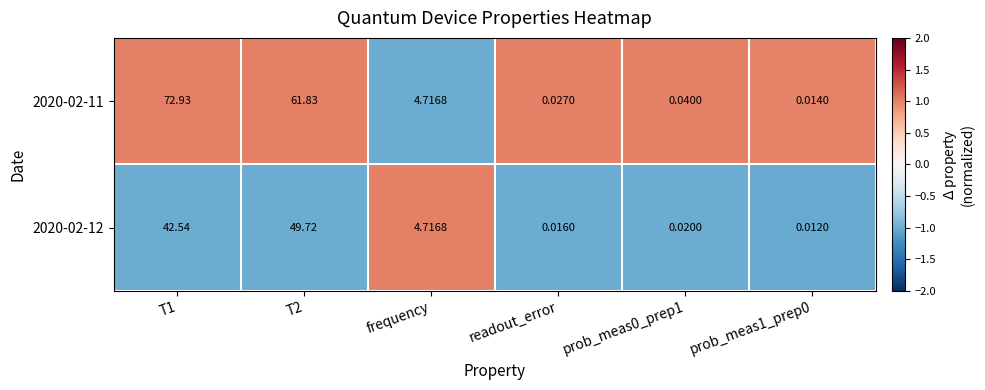

Is the value of 2020-02-12 at T1 greater than the value of 2020-02-11 at prob_meas0_prep1?

Yes